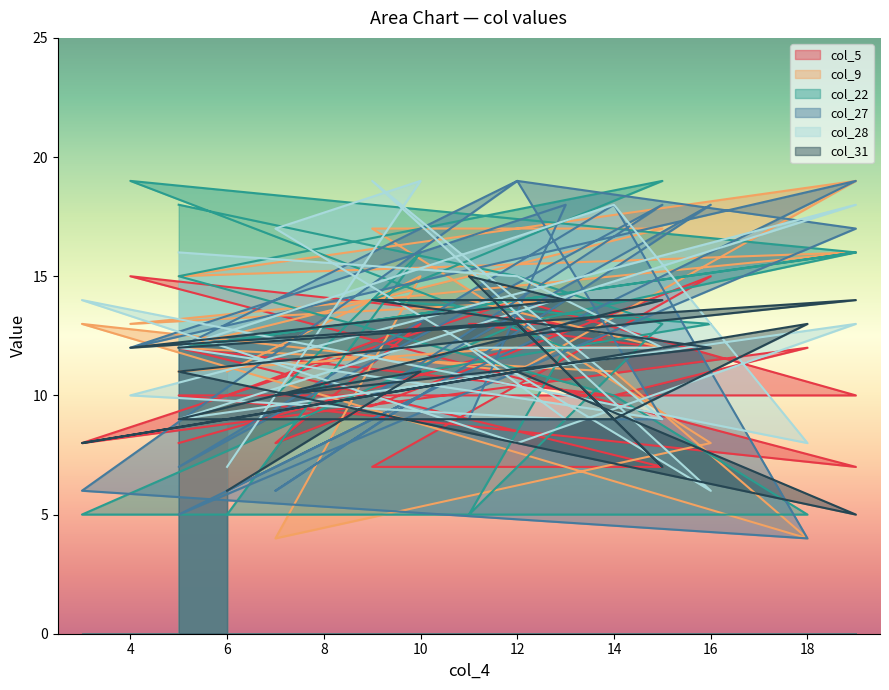

Is the value of col_5 at 12 greater than the value of col_9 at 5?

Yes